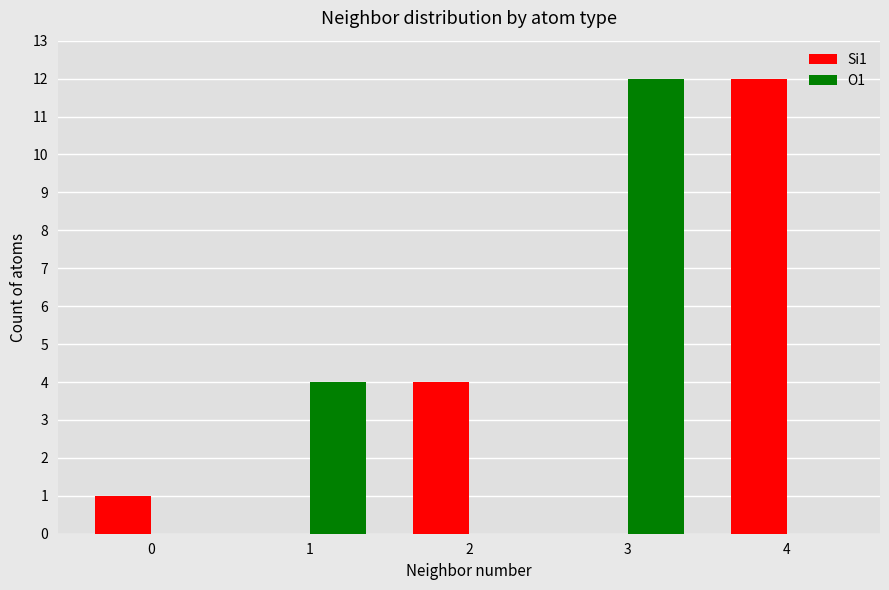

Reading right to left, transcribe all the data shown in this chart.

Si1: 12	0	4	0	1
O1: 0	12	0	4	0